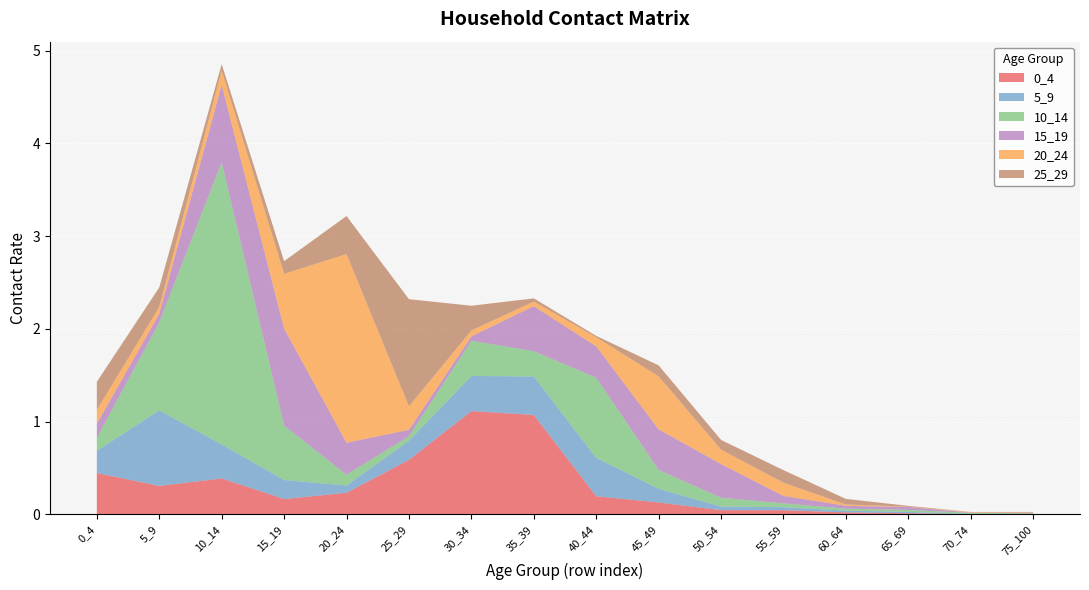

Reading right to left, extract all data points from this chart.

0_4: 0.0	0.0	0.0	0.0	0.0	0.0	0.1	0.2	1.1	1.1	0.6	0.2	0.2	0.4	0.3	0.4
5_9: 0.0	0.0	0.0	0.0	0.0	0.0	0.1	0.4	0.4	0.4	0.2	0.1	0.2	0.4	0.8	0.2
10_14: 0.0	0.0	0.0	0.0	0.0	0.1	0.2	0.9	0.3	0.4	0.0	0.1	0.6	3.0	0.9	0.1
15_19: 0.0	0.0	0.0	0.0	0.1	0.4	0.4	0.3	0.5	0.0	0.1	0.3	1.0	0.8	0.1	0.2
20_24: 0.0	0.0	0.0	0.0	0.1	0.2	0.6	0.1	0.0	0.1	0.3	2.0	0.6	0.2	0.1	0.1
25_29: 0.0	0.0	0.0	0.1	0.1	0.1	0.1	0.0	0.0	0.3	1.2	0.4	0.1	0.1	0.2	0.3